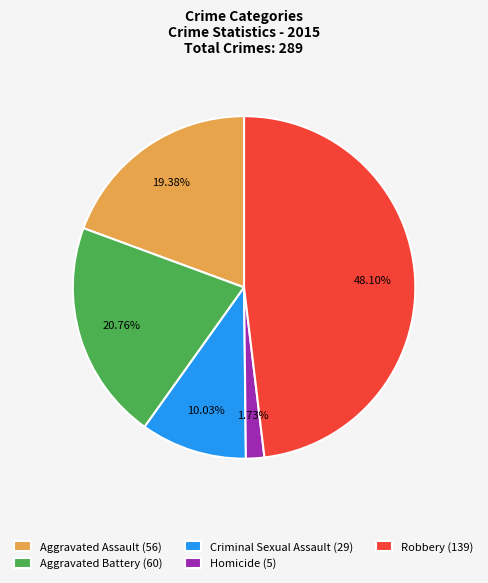

To the nearest percent, what is the difference between the largest and smallest slice percentages?

46%